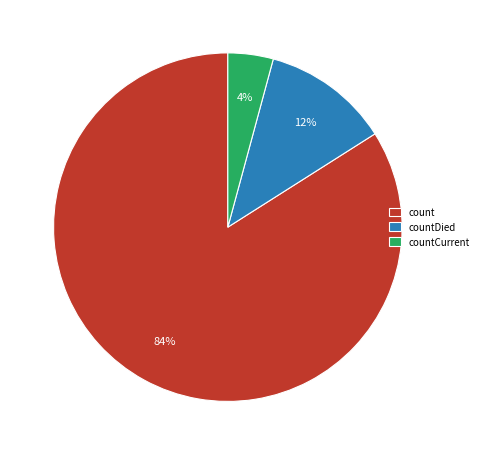

To the nearest percent, what percentage of the pie is count?

84%